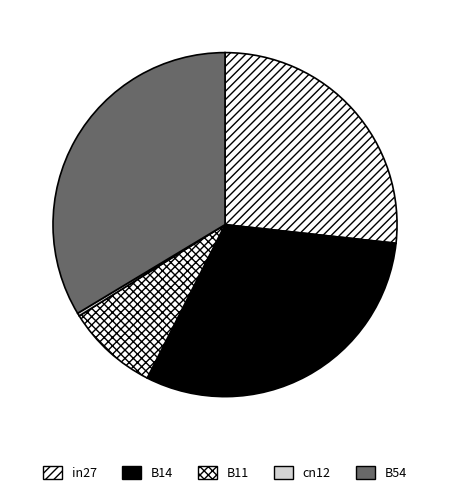

Does B14 account for over 50% of the chart?

No